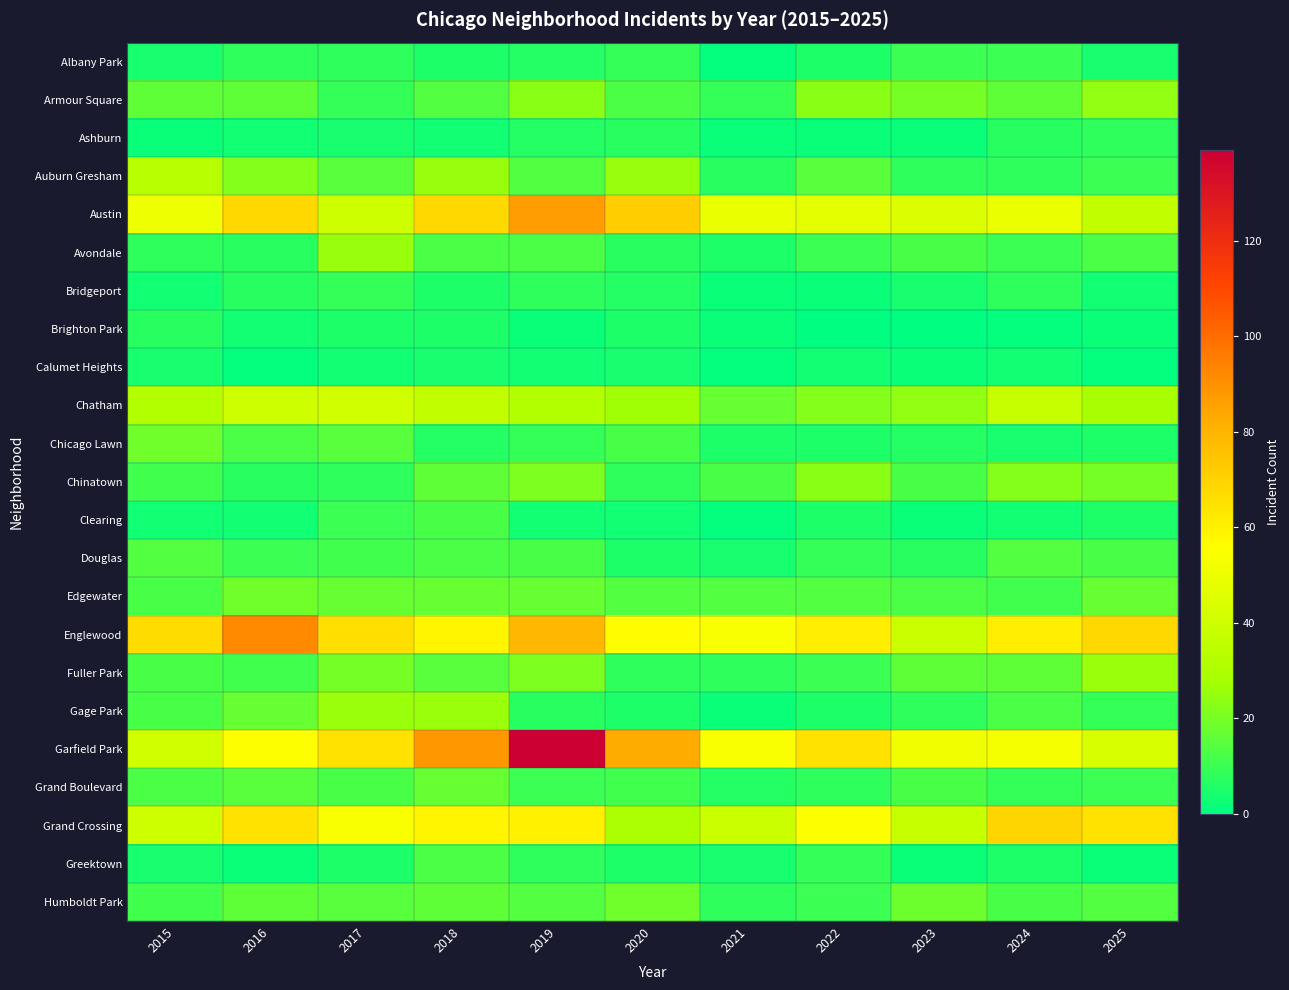

Which has a higher value, 2025 or 2020?

2020